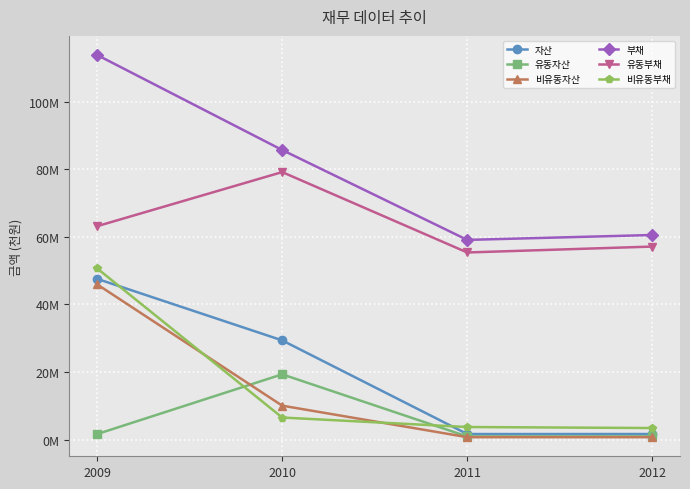

Is this an area chart (filled region under the line)?

No